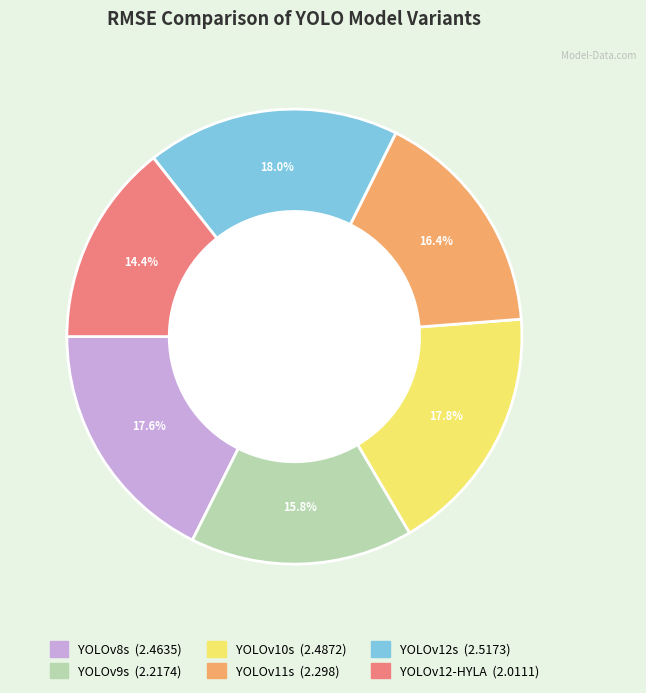

To the nearest percent, what percentage of the pie is YOLOv8s?

18%